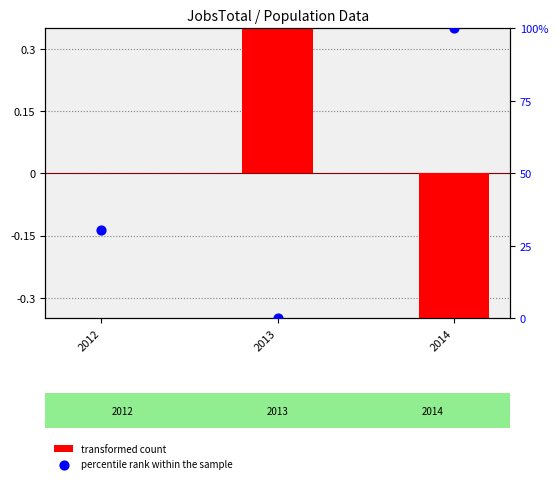

What is the total value across all series at 2014?

99.0